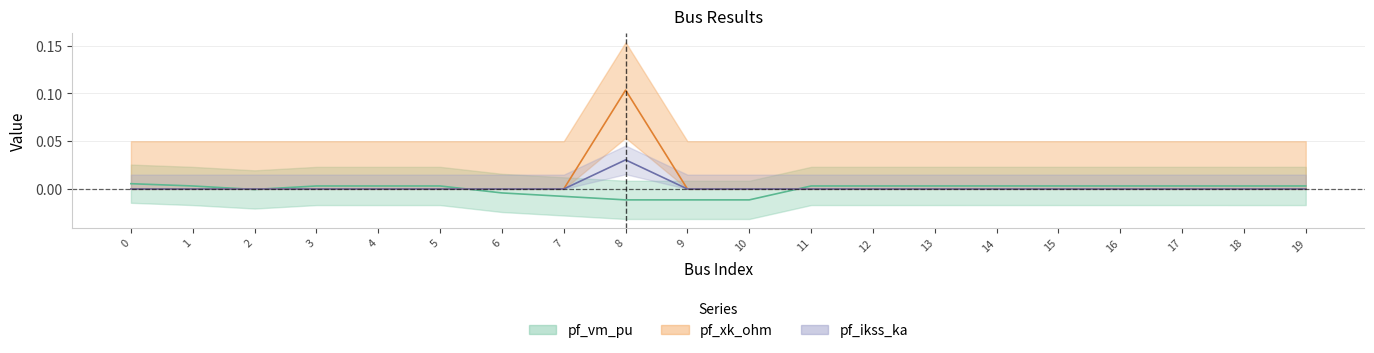

Does the chart display data point markers on the line(s)?

No